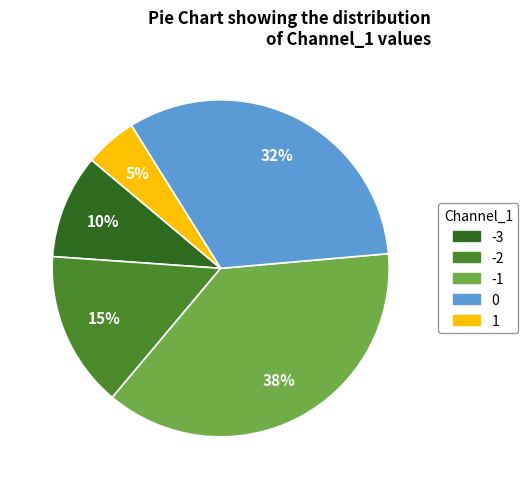

How many slices are in this pie chart?

5